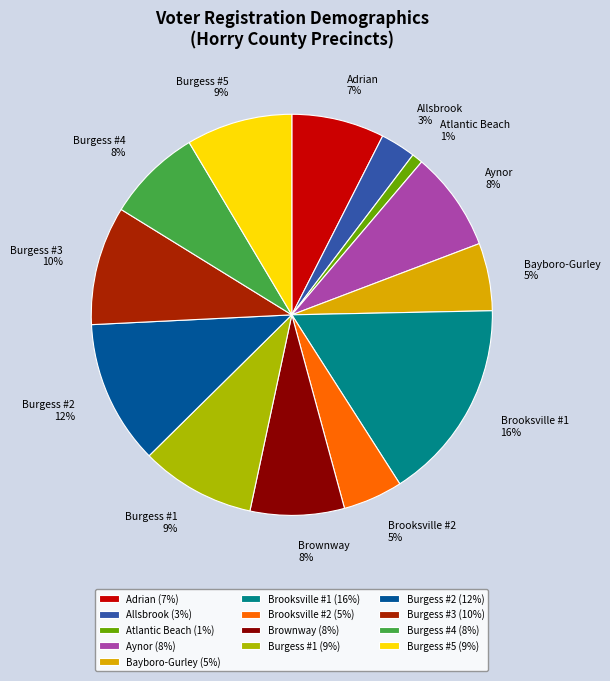

To the nearest percent, what portion does Brooksville #1 represent?

16%